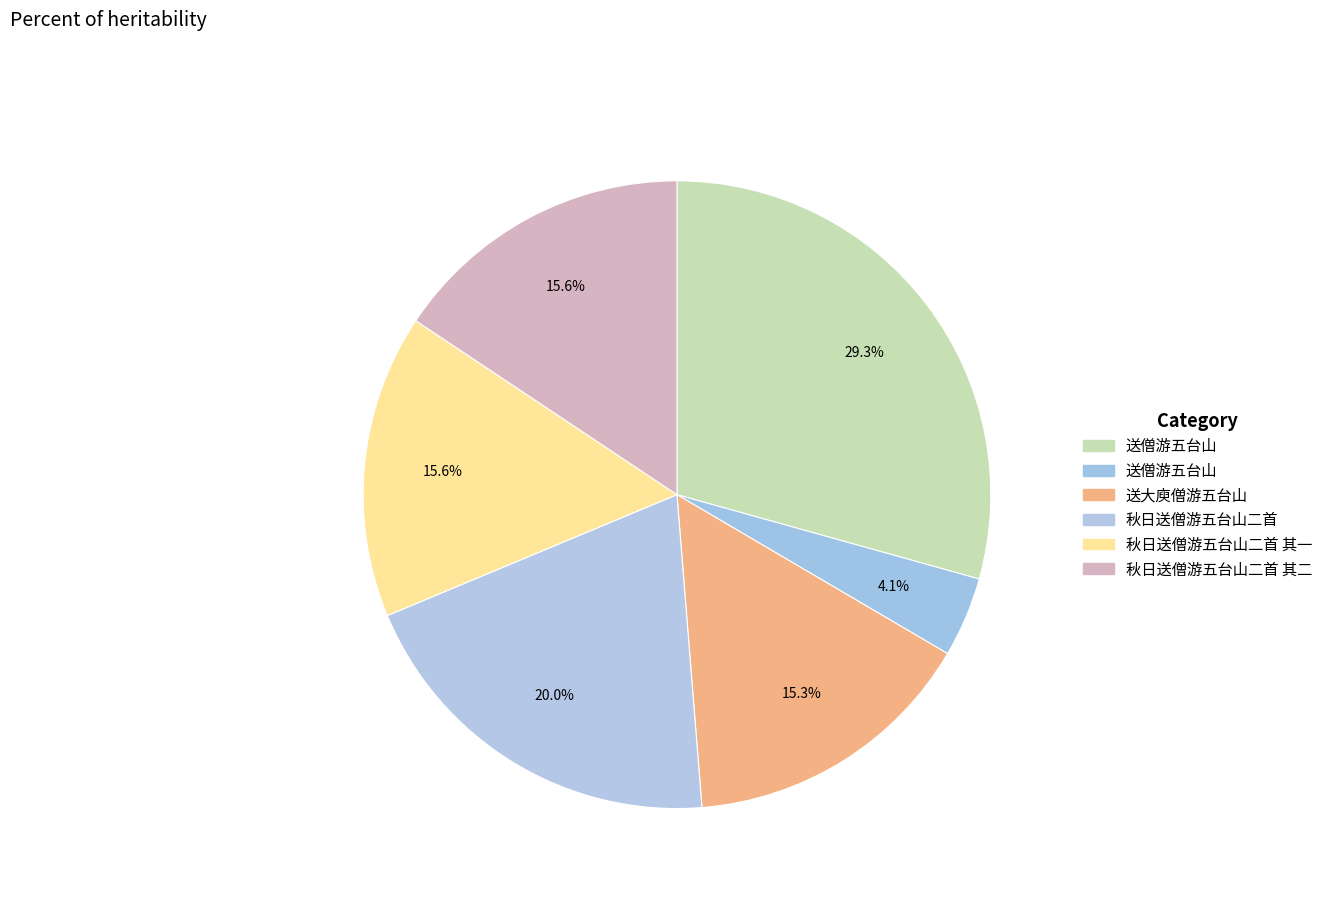

What is the largest slice in the pie chart?

送僧游五台山 (1023884)